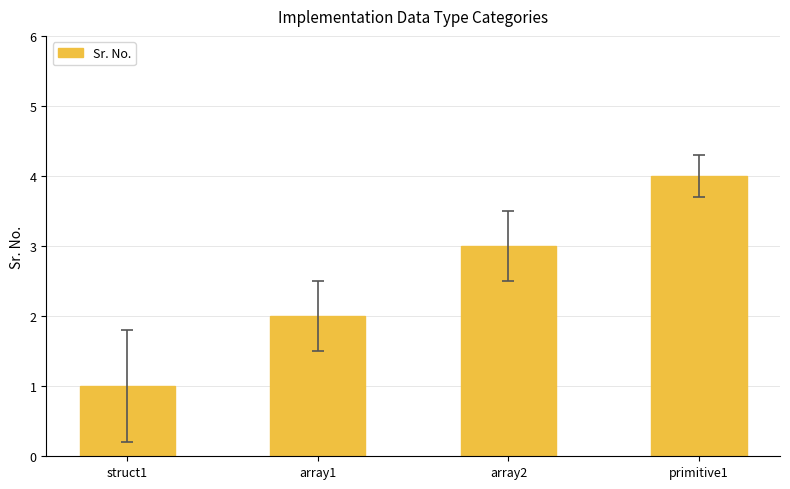

Read the value at primitive1.

4